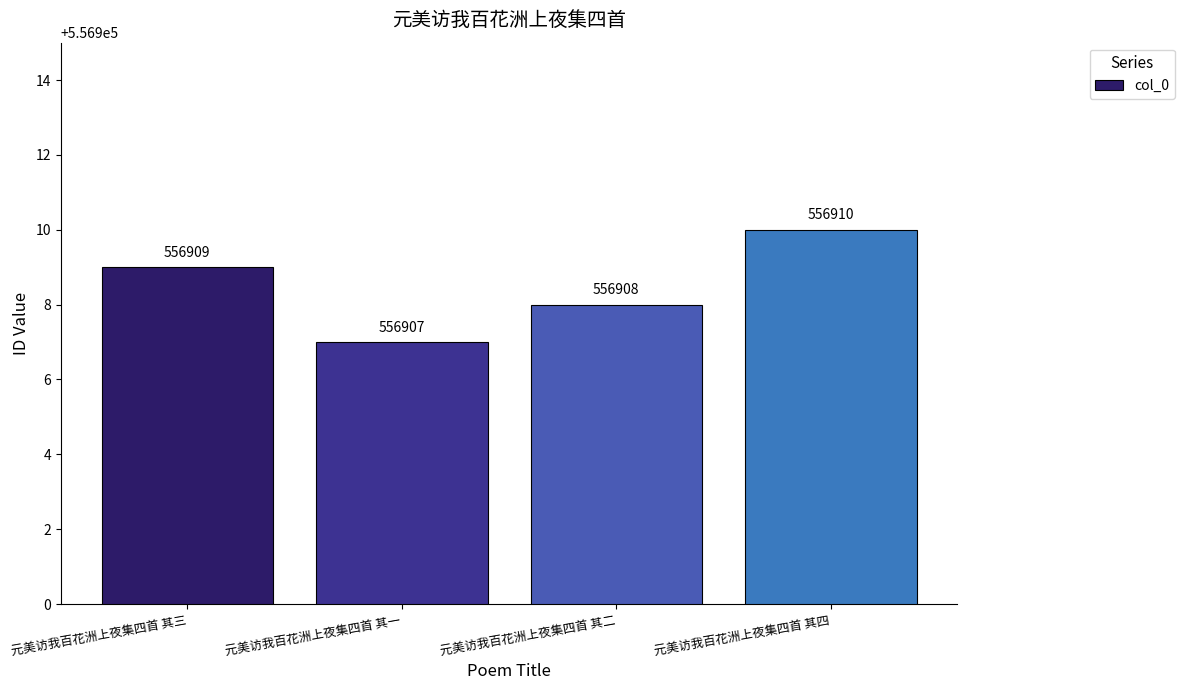

What is the label of the 2nd bar from the left?

元美访我百花洲上夜集四首 其一